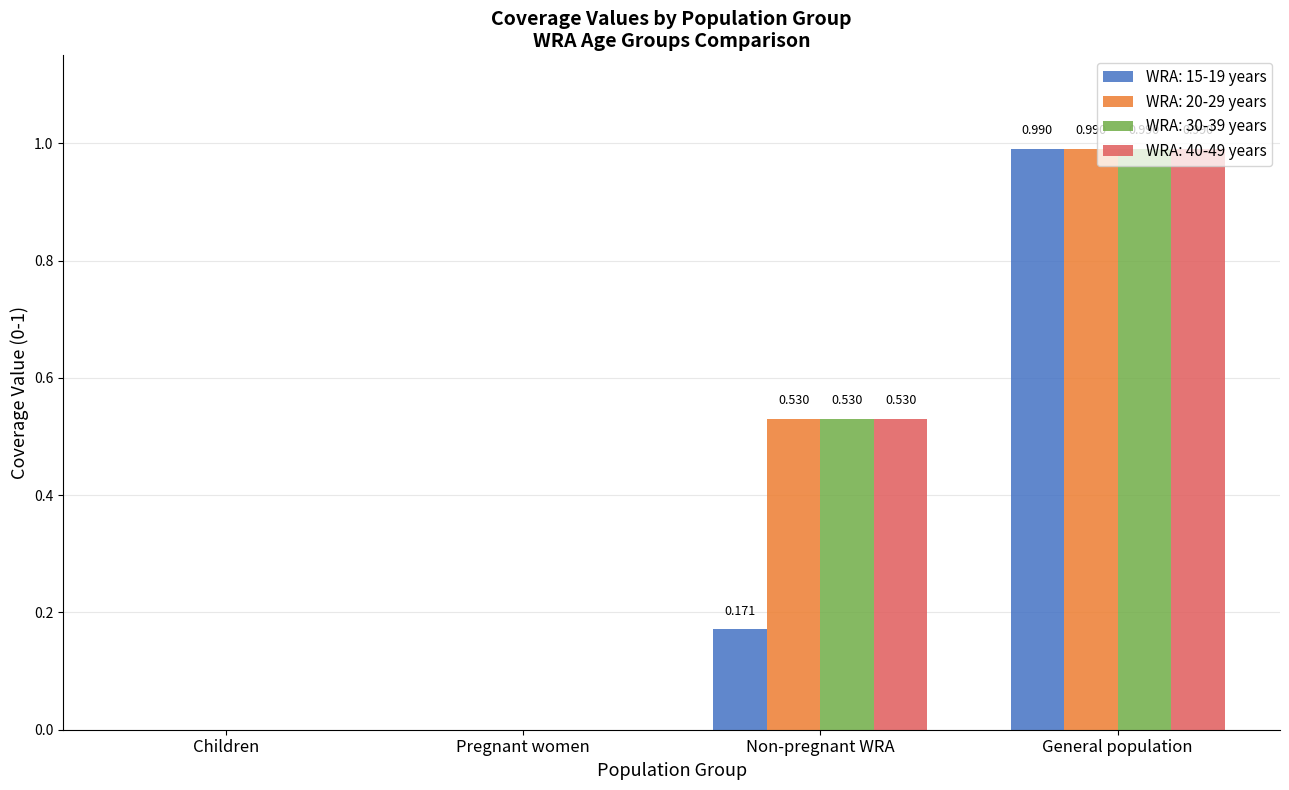

How many positive values does the WRA: 15-19 years series have?

2